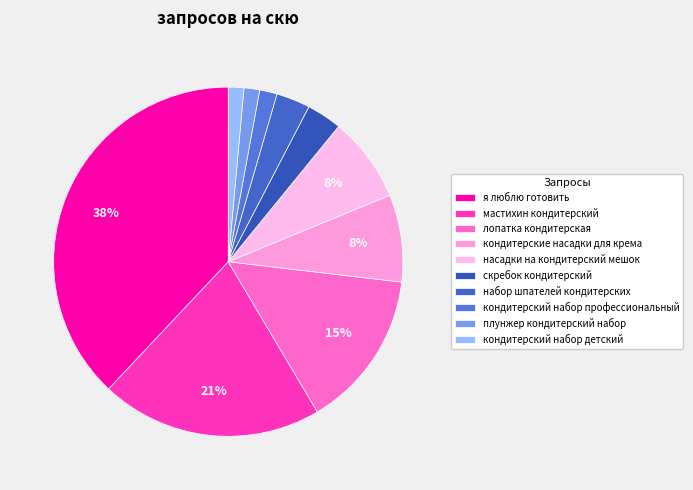

Is it true that набор шпателей кондитерских is 12% of the pie?

False